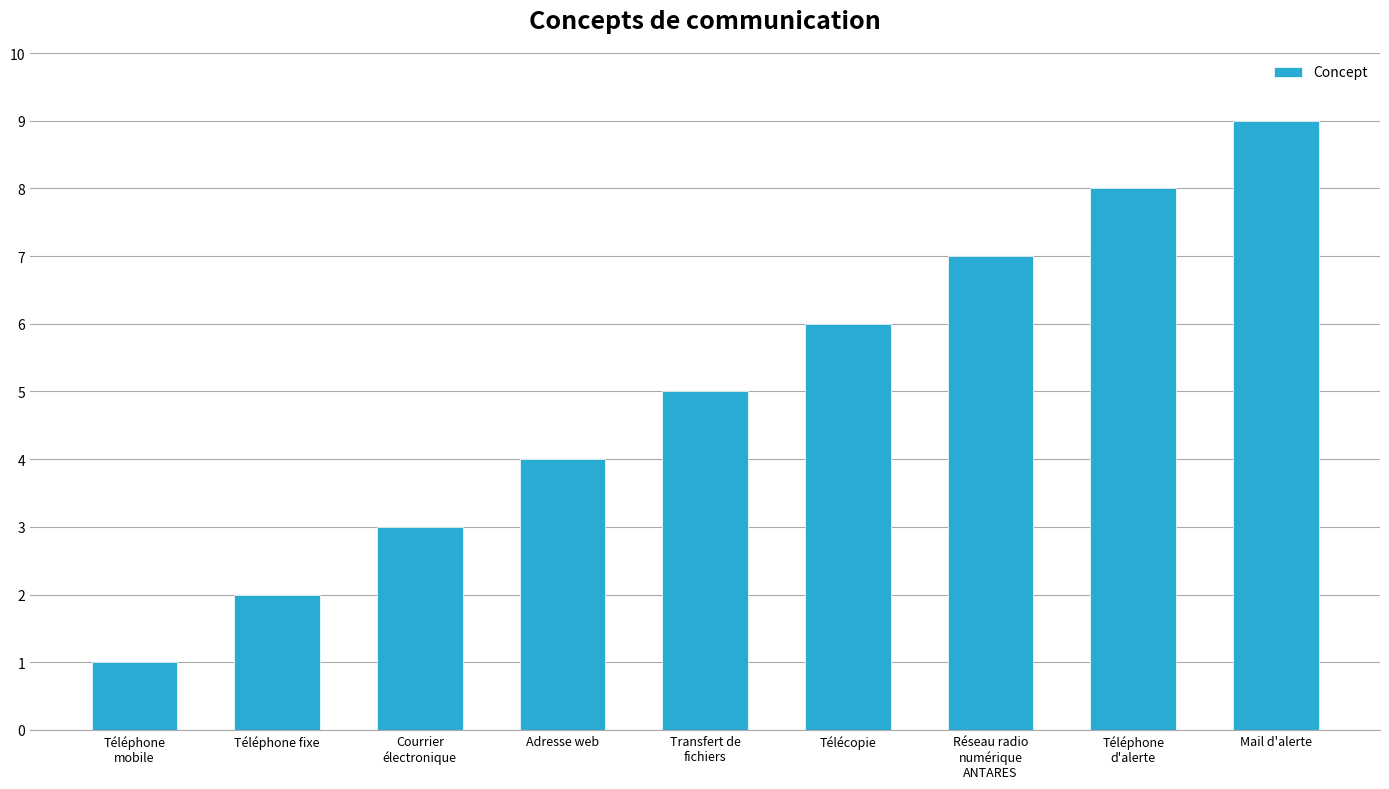

What is the difference between the maximum and minimum values?

8